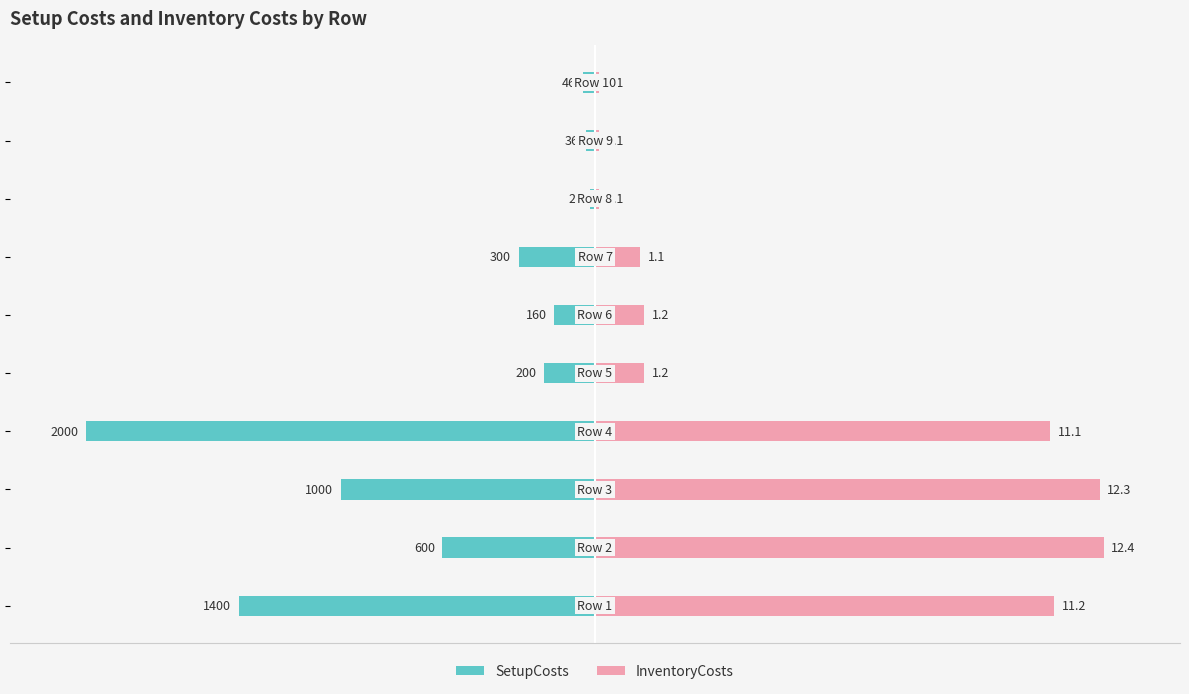

What are all the series names shown in the legend?

SetupCosts, InventoryCosts